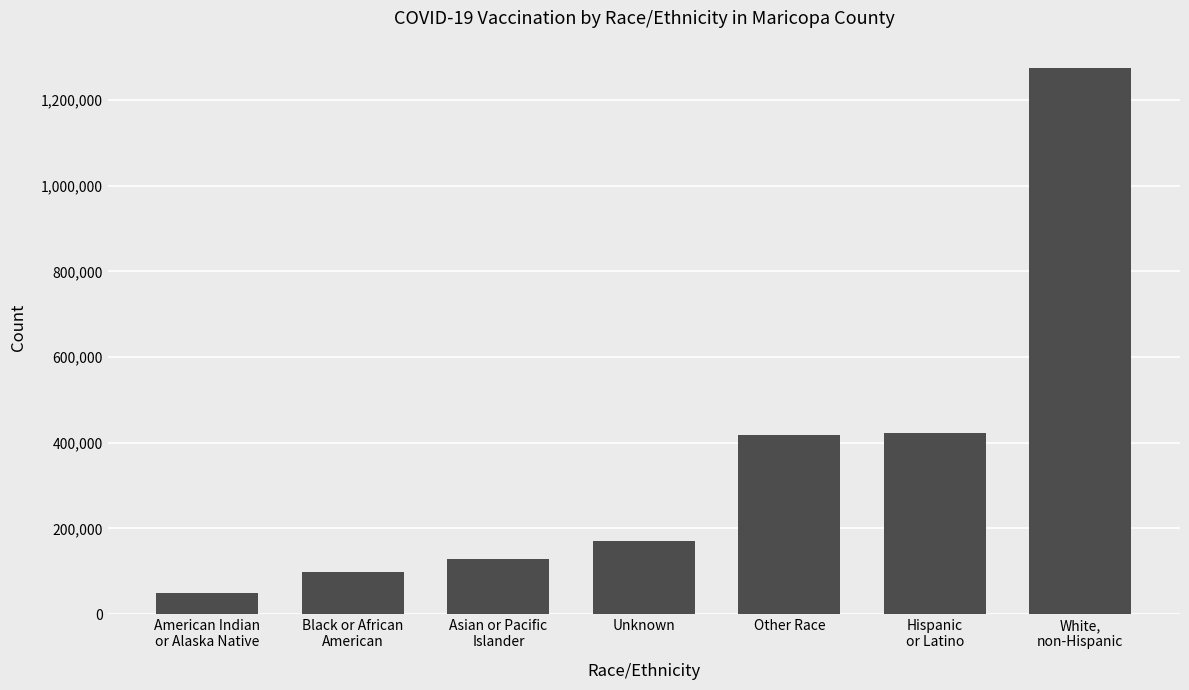

True or false: the data shows 422811 at Hispanic
or Latino.

True